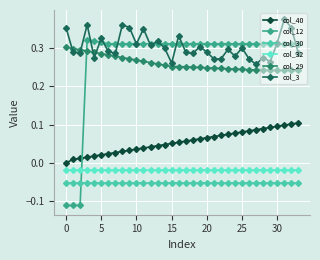

True or false: col_32 and col_3 cross at least once.

False